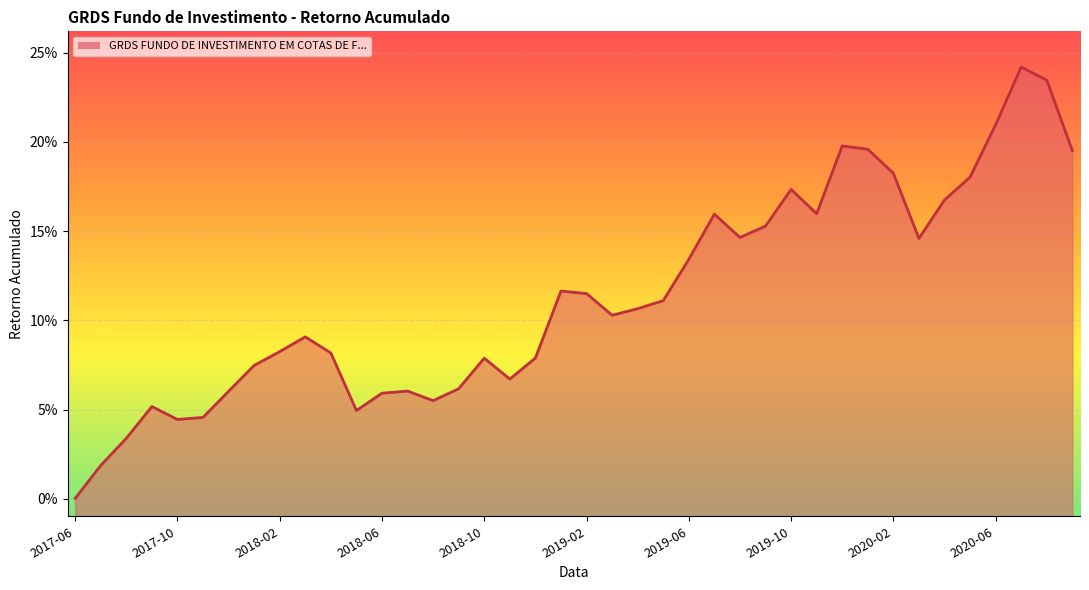

Rank the categories by value from highest to lowest.

2020-07, 2020-08, 2020-06, 2019-12, 2020-01, 2020-09, 2020-02, 2020-05, 2019-10, 2020-04, 2019-11, 2019-07, 2019-09, 2019-08, 2020-03, 2019-06, 2019-01, 2019-02, 2019-05, 2019-04, 2019-03, 2018-03, 2018-02, 2018-04, 2018-12, 2018-10, 2018-01, 2018-11, 2018-09, 2018-07, 2017-12, 2018-06, 2018-08, 2017-09, 2018-05, 2017-11, 2017-10, 2017-08, 2017-07, 2017-06